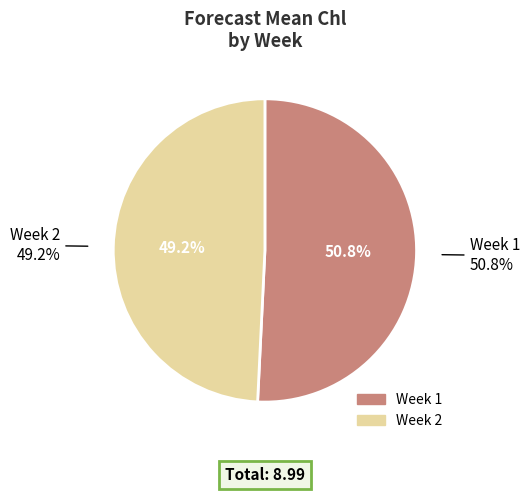

How many segments does this pie chart have?

2